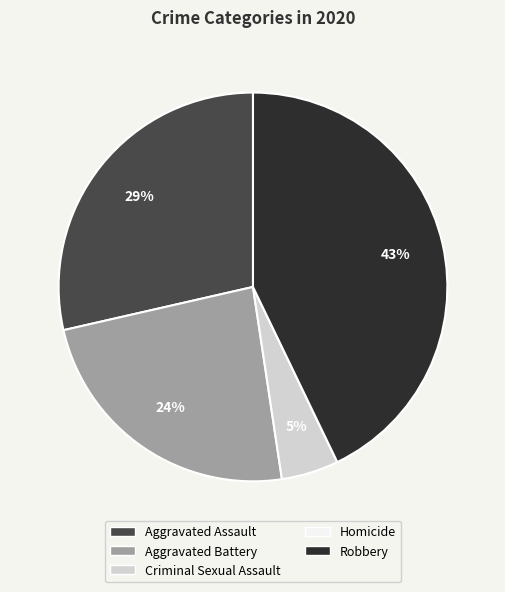

Do Criminal Sexual Assault and Robbery together represent more than half of the pie?

No